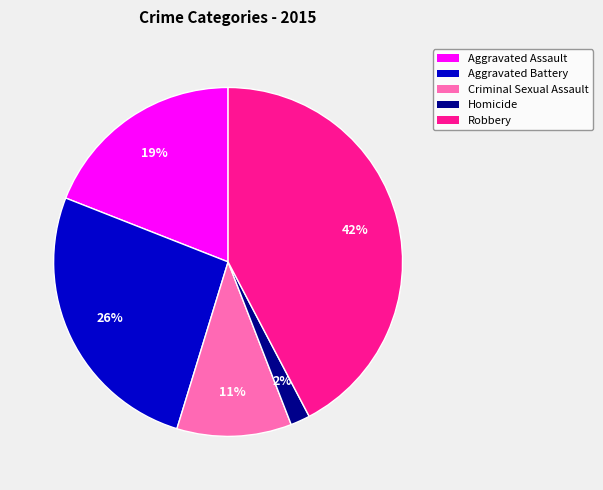

To the nearest percent, what percentage of the pie is Robbery?

42%